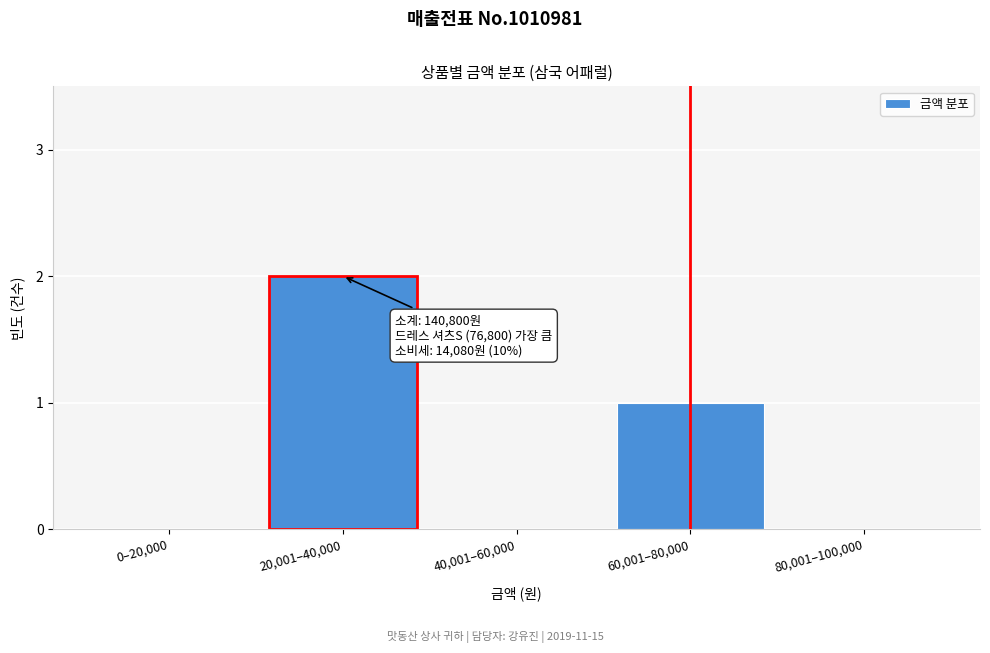

Reading left to right, what are all the values shown in this chart?

0–20,000=0	20,001–40,000=2	40,001–60,000=0	60,001–80,000=1	80,001–100,000=0